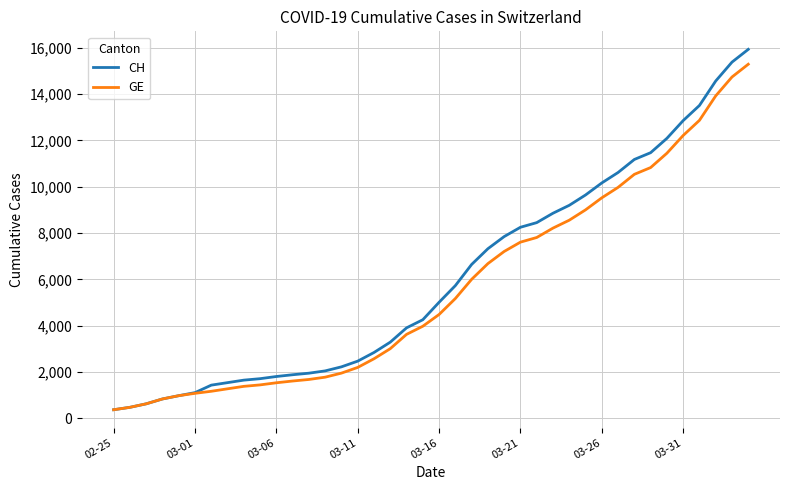

What is the greatest value displayed?

15926